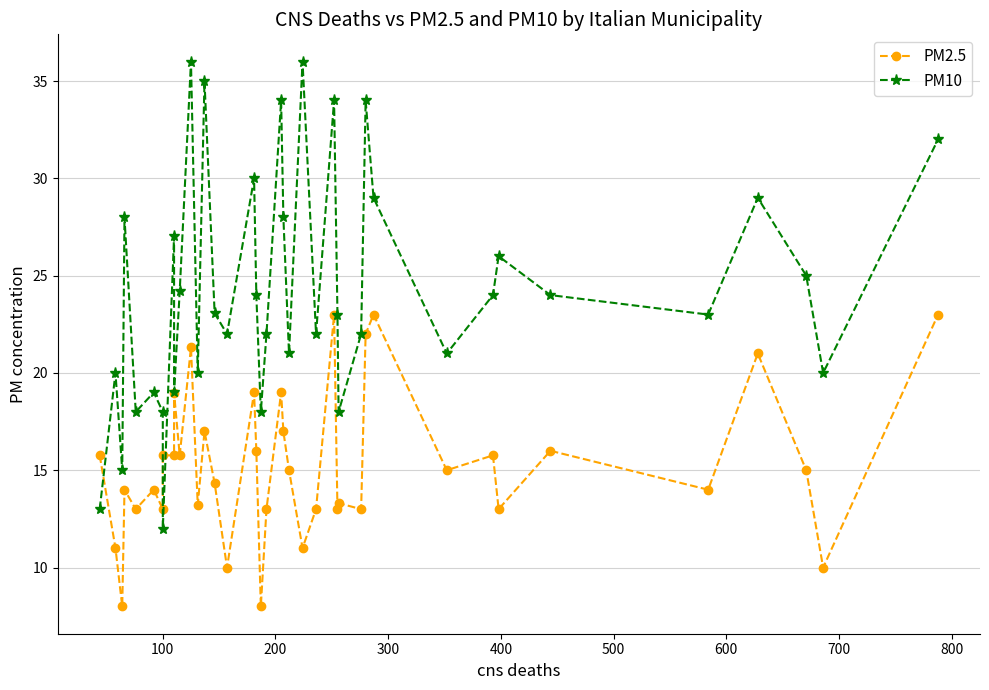

What is the maximum value shown in the chart?

36.0